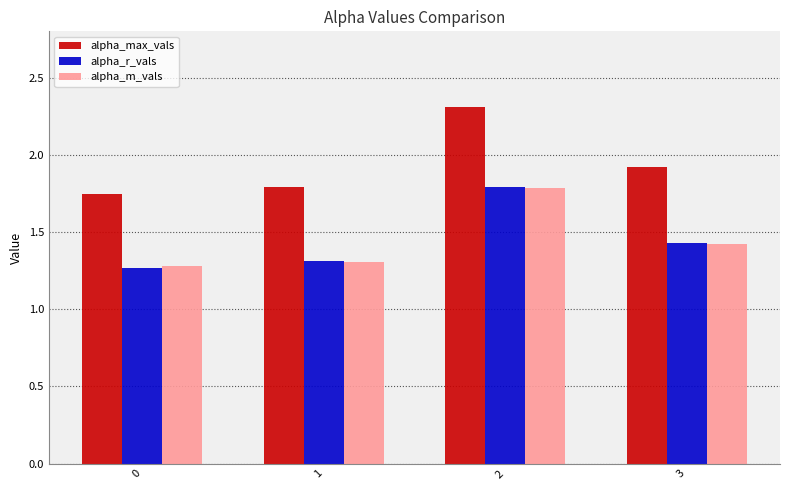

True or false: alpha_r_vals has a value of 0.7 at 0.

False